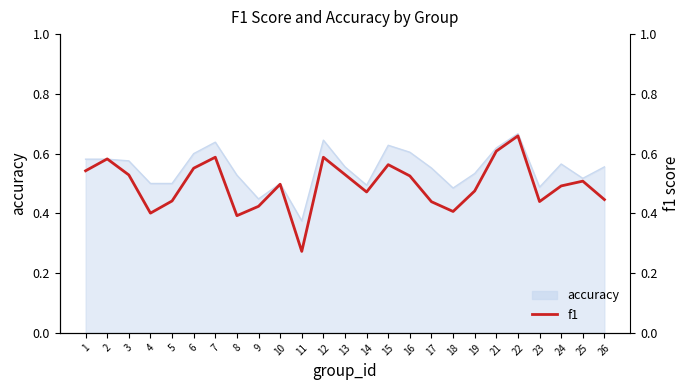

The chart shows a value of 0.9 at 6. True or false?

False